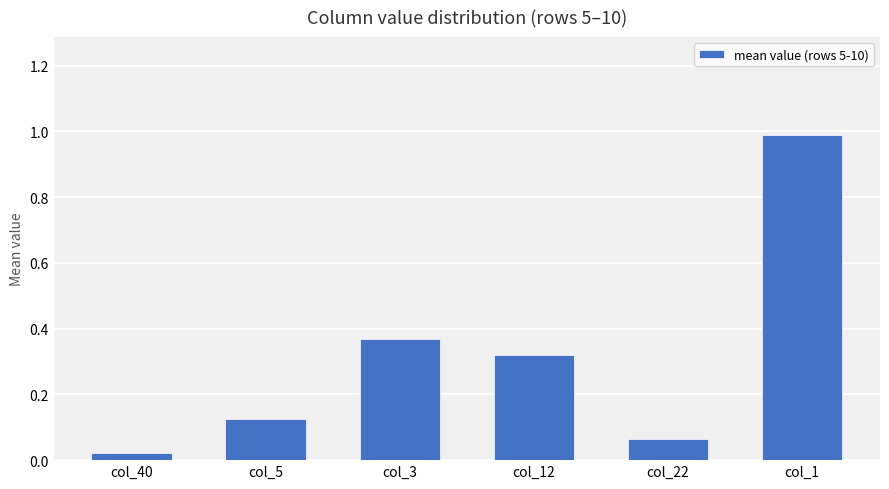

List the labels in order of value, smallest first.

col_40, col_22, col_5, col_12, col_3, col_1